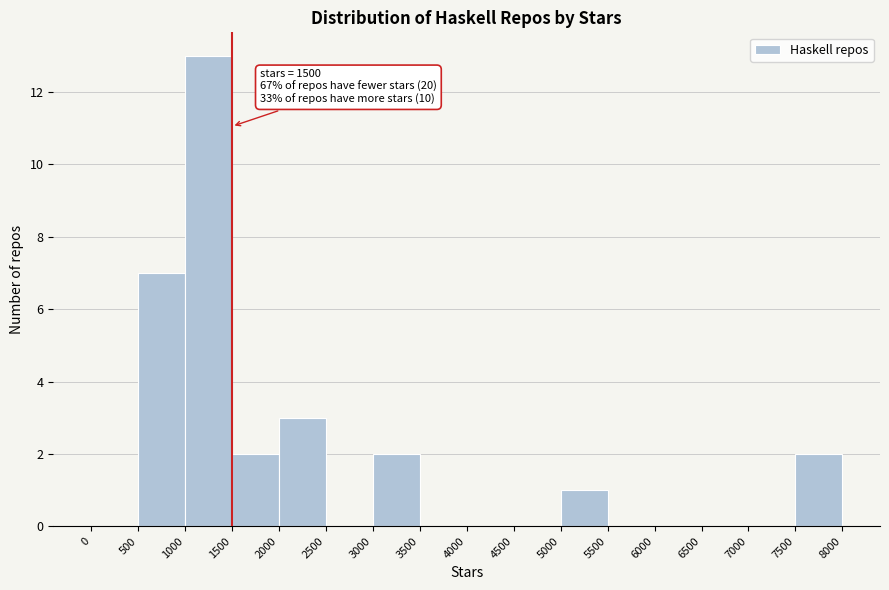

Which range on the x-axis has the tallest bar?

1000 to 1500